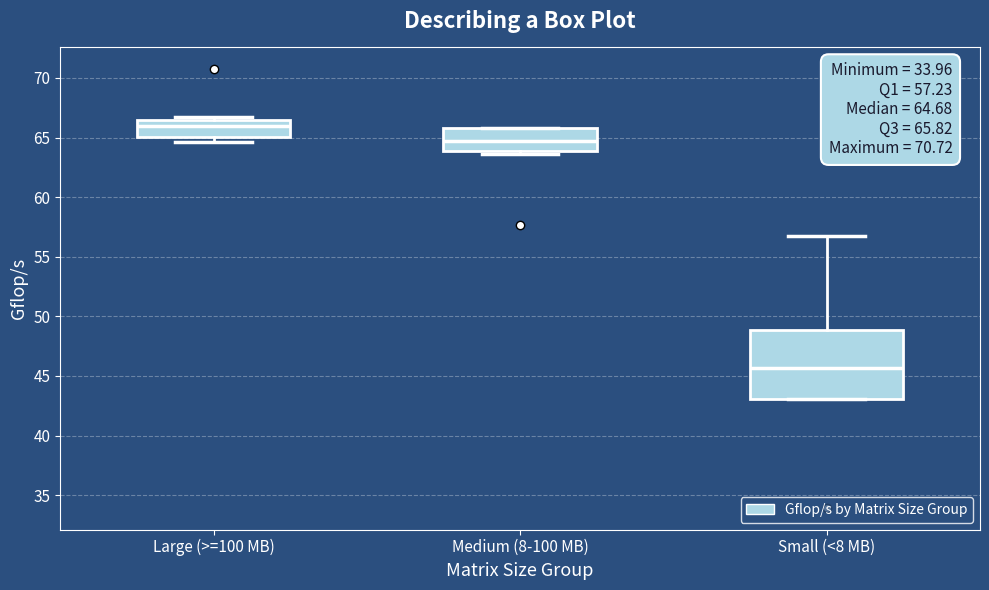

Which box has the lowest median line?

Small (<8 MB)